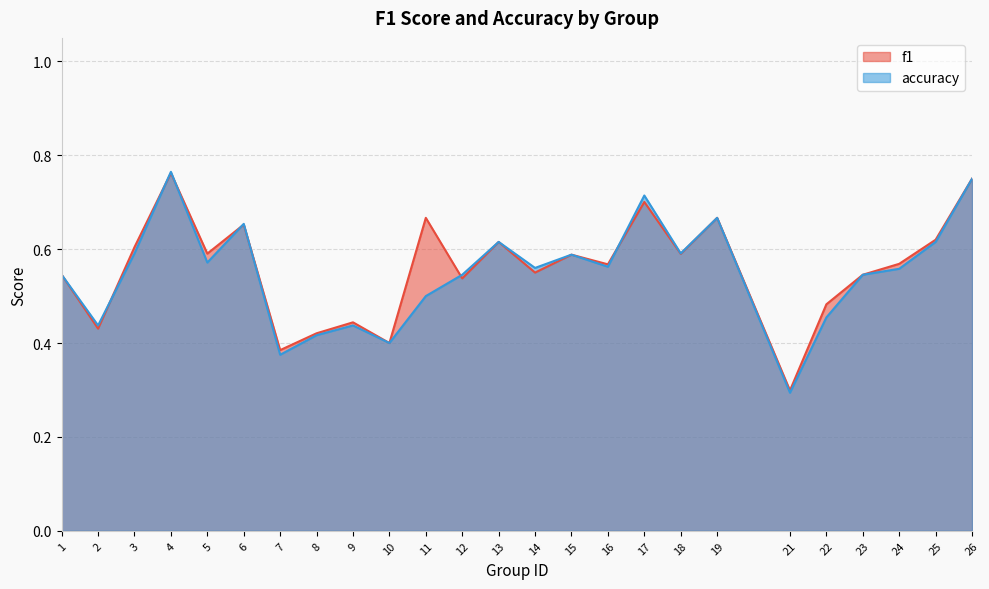

True or false: accuracy has a value of 0.4 at 7.

True